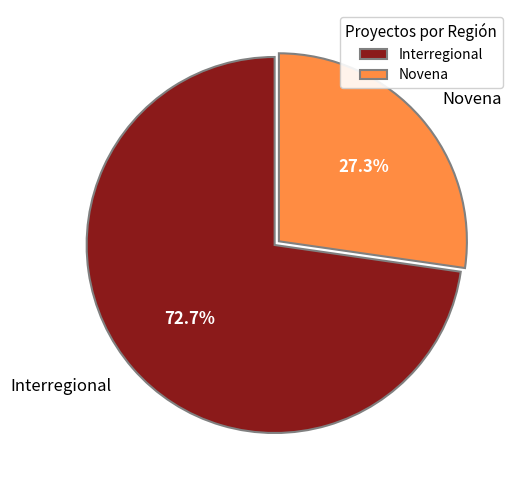

Approximately how many times larger is the value at Novena compared to Interregional?

0.4